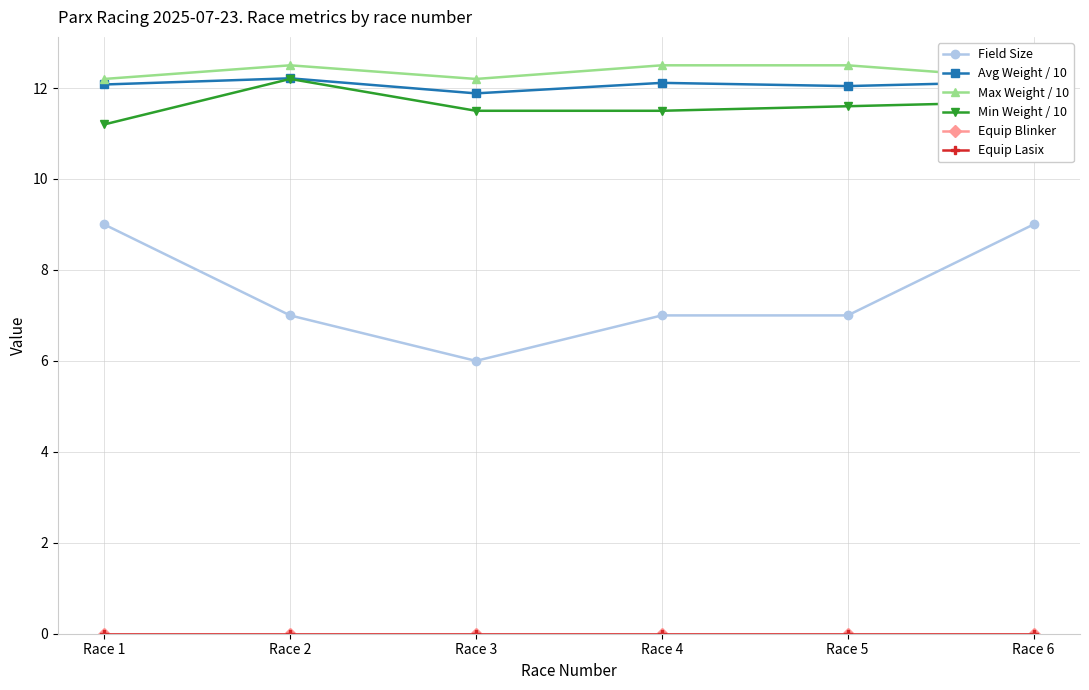

True or false: Equip Lasix has more than 2 interior local peaks.

False